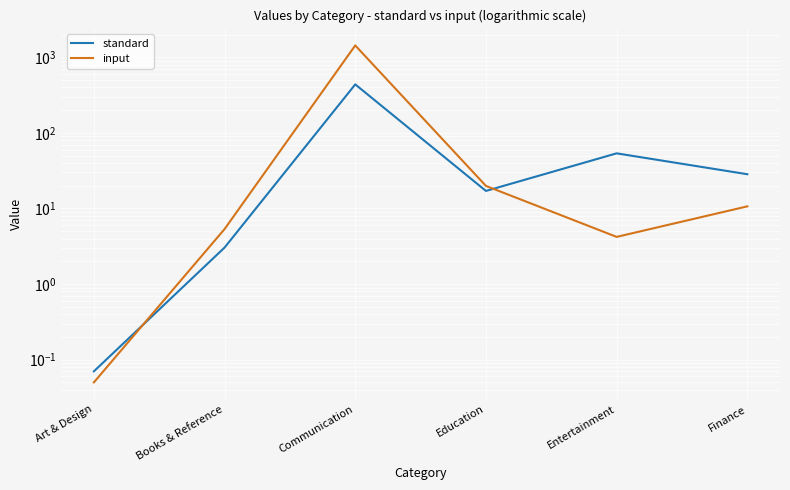

Rank the categories by input value from highest to lowest.

Communication, Education, Finance, Books & Reference, Entertainment, Art & Design